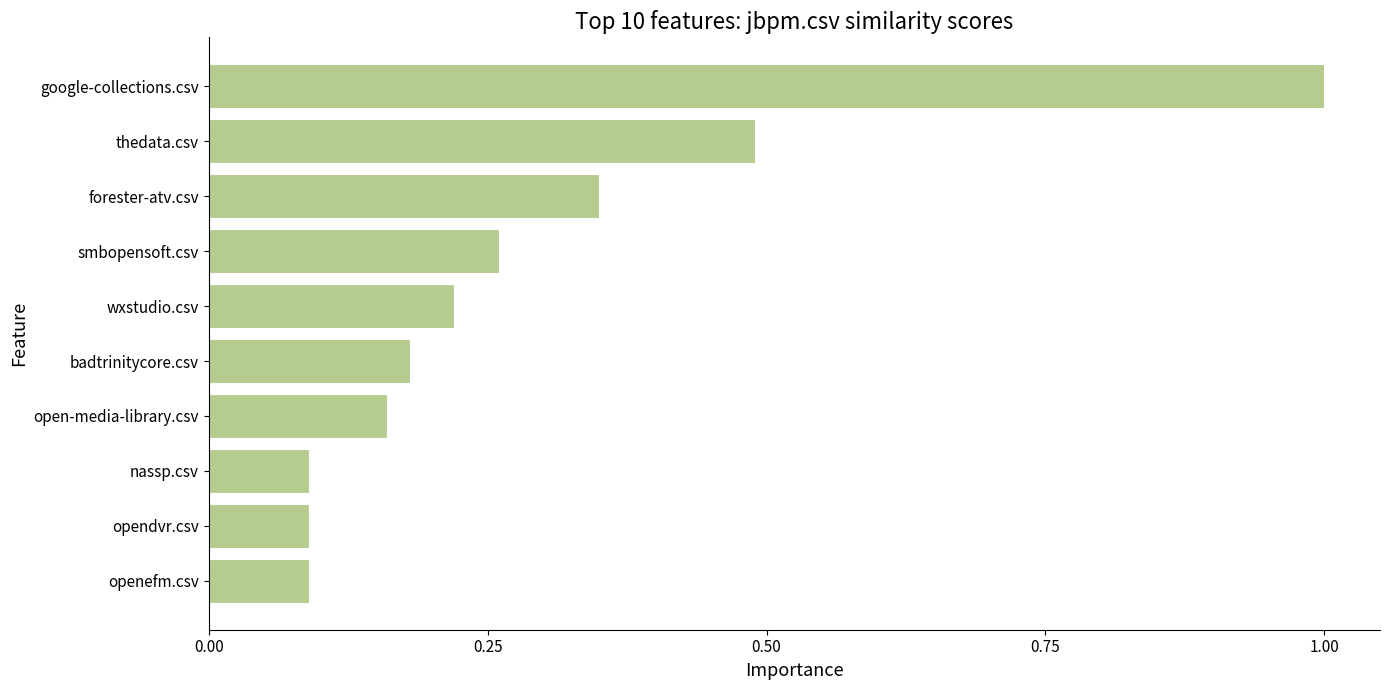

The chart shows a value of 0.1 at wxstudio.csv. True or false?

False